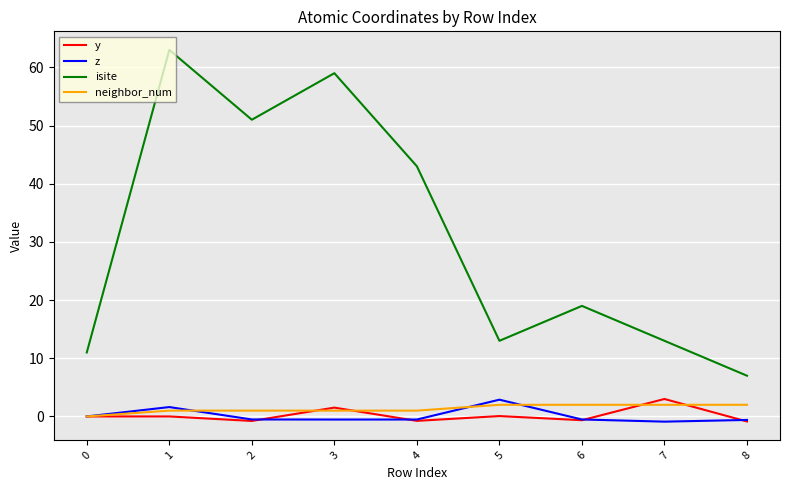

What is the smallest value displayed?

-0.9